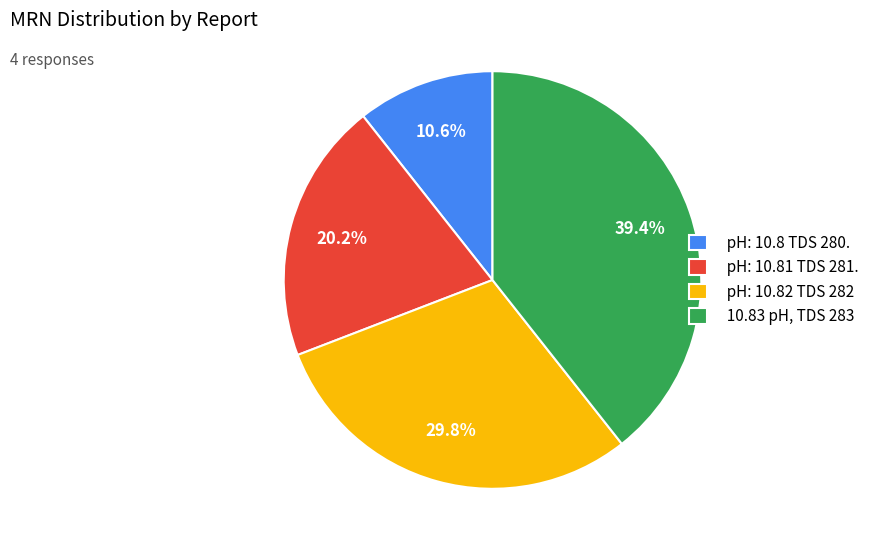

Approximately how many times larger is the value at pH: 10.82 TDS 282 compared to 10.83 pH, TDS 283?

0.8